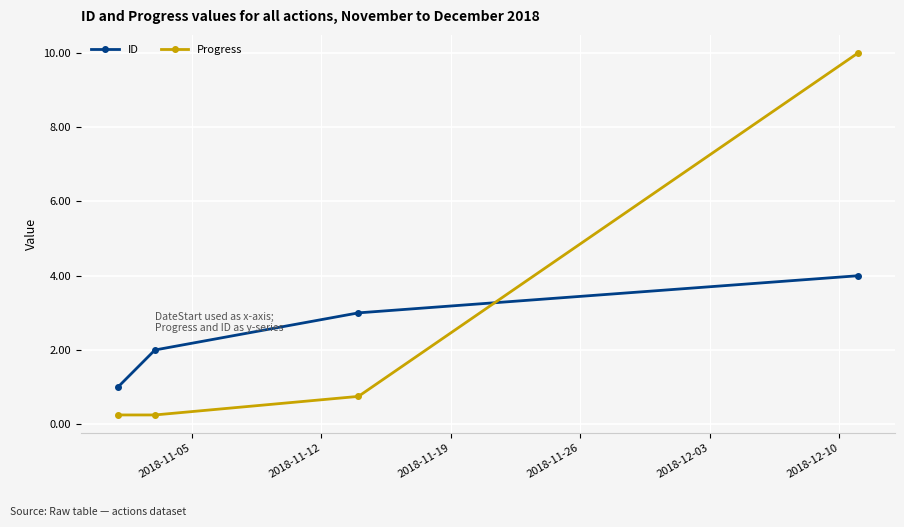

True or false: ID has more than 2 interior local peaks.

False